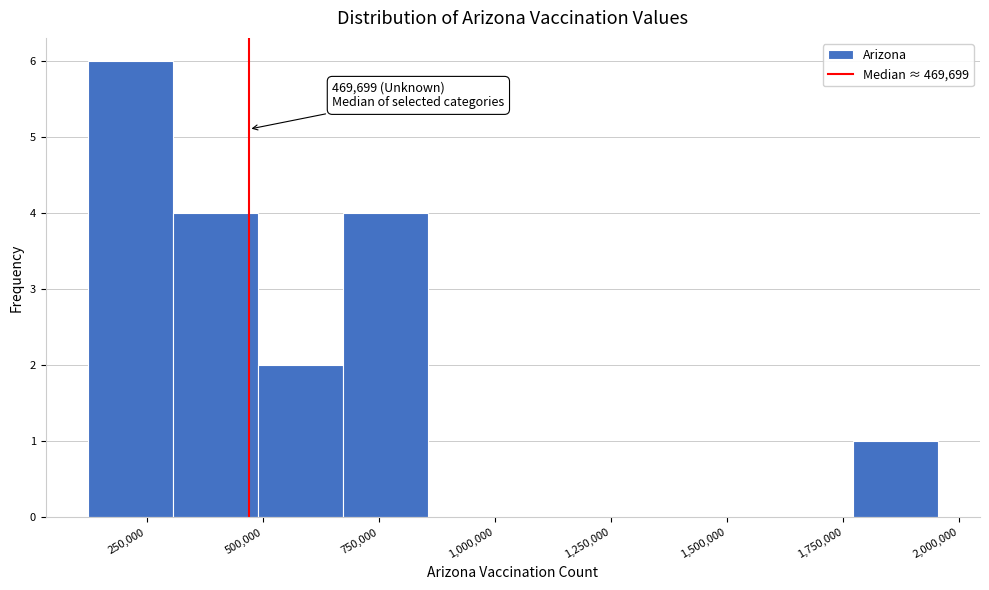

Around what value on the x-axis is the tallest bar? Give the approximate position of its centre, as read against the axis.

200000